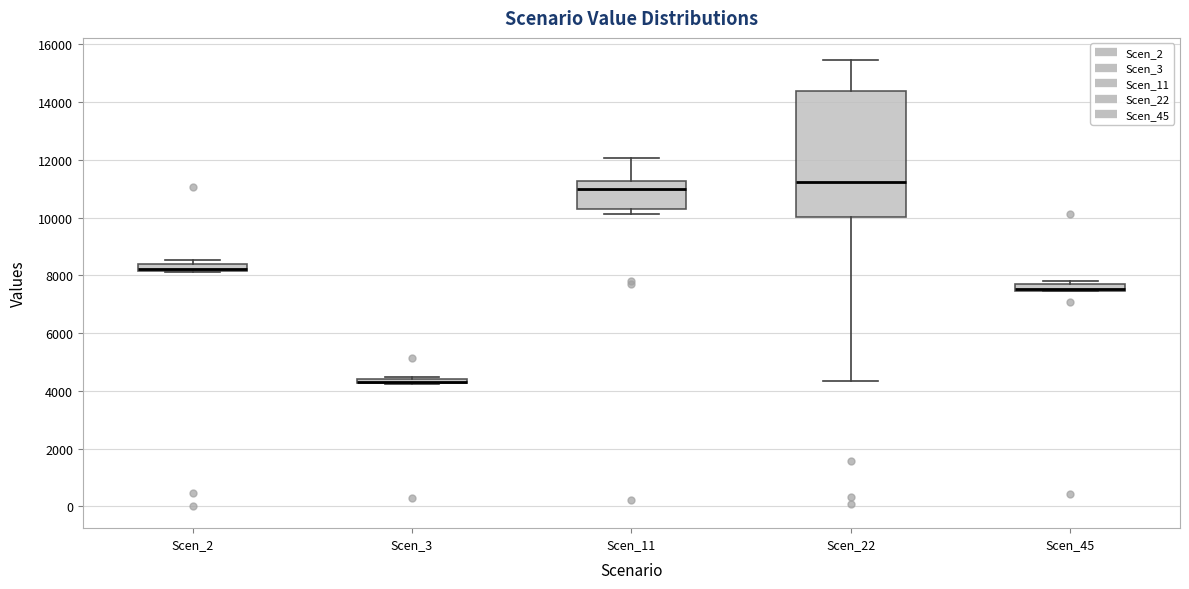

Where is the upper edge of the box for Scen_45 on the y-axis? The values are not printed on the chart, so give them approximately, as read against the axis.

7600